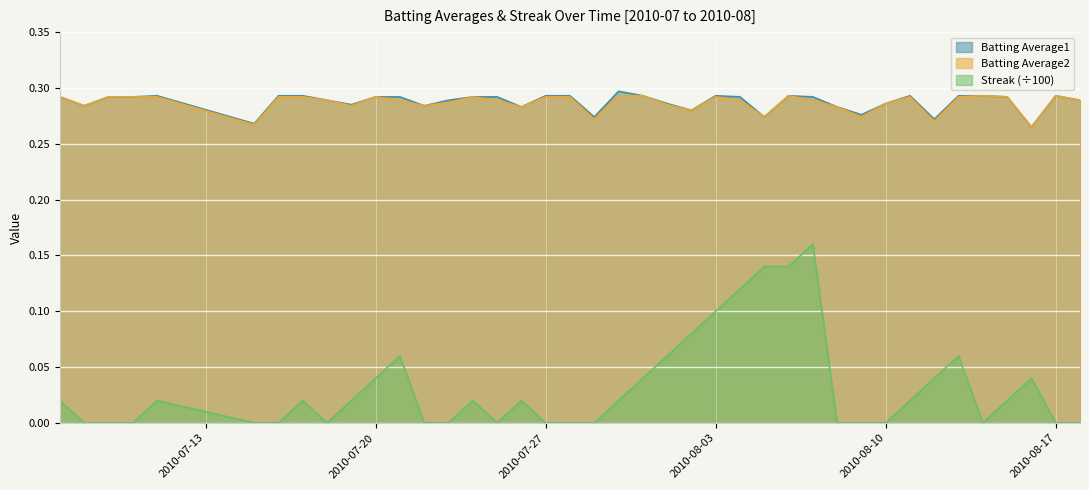

At which label is Batting Average1 closest to 0?

2010-08-16